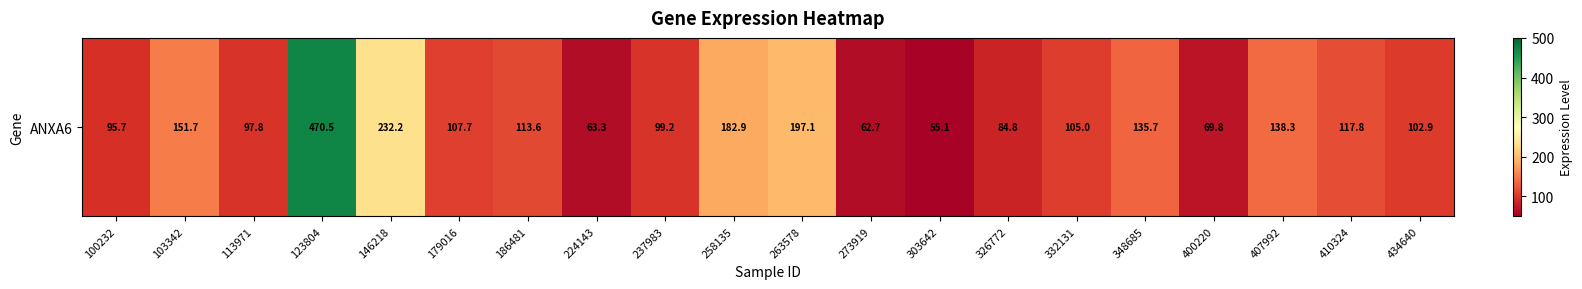

What is the maximum value shown in the chart?

470.5